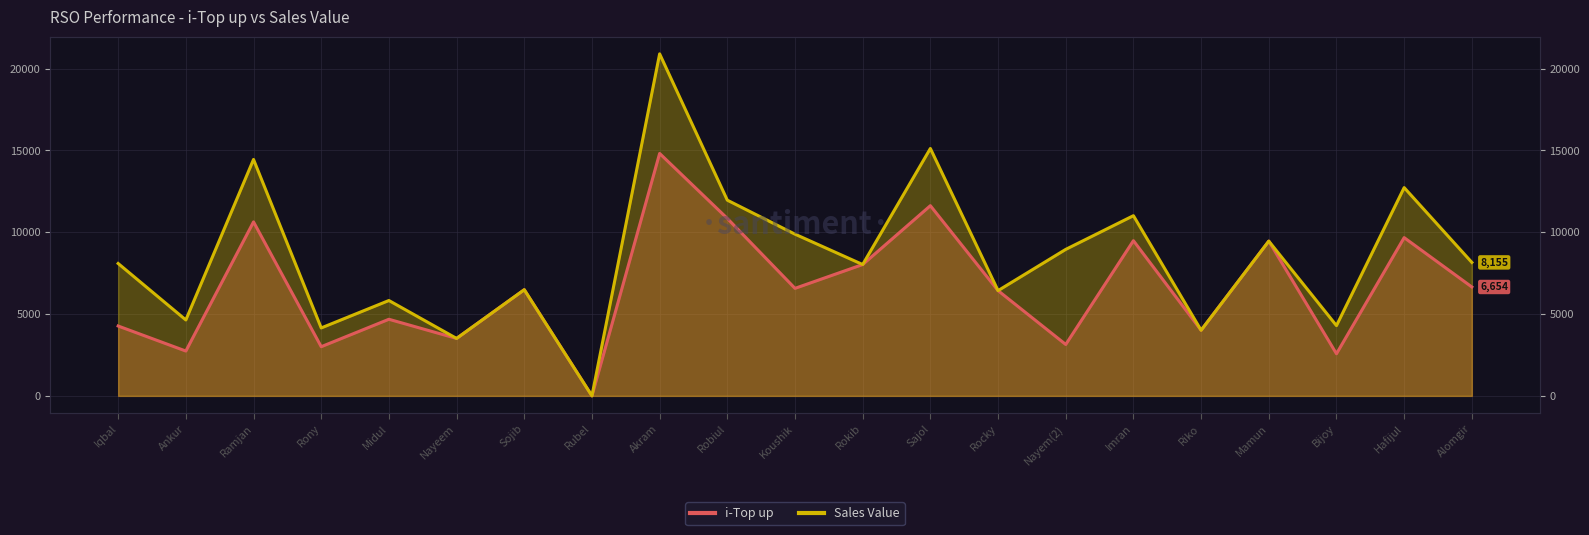

How many data points in Sales Value are above 8089?

10